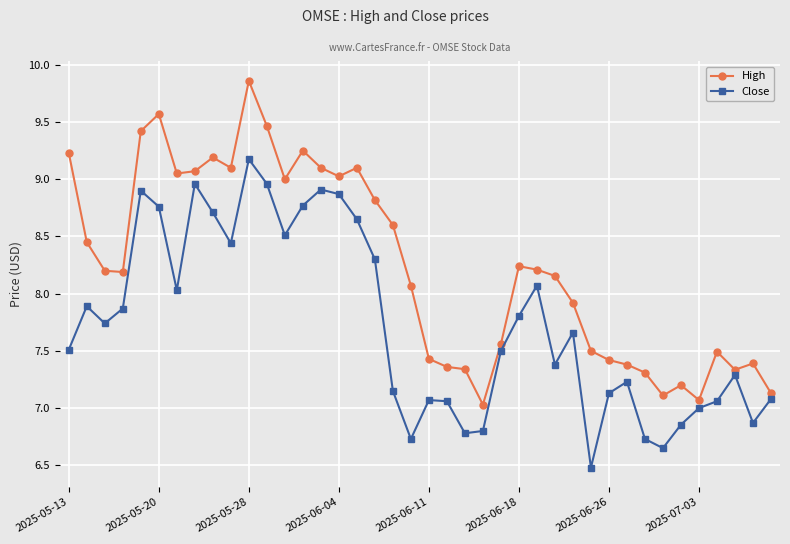

What is the value of the High point at the 6th from the left?

9.6